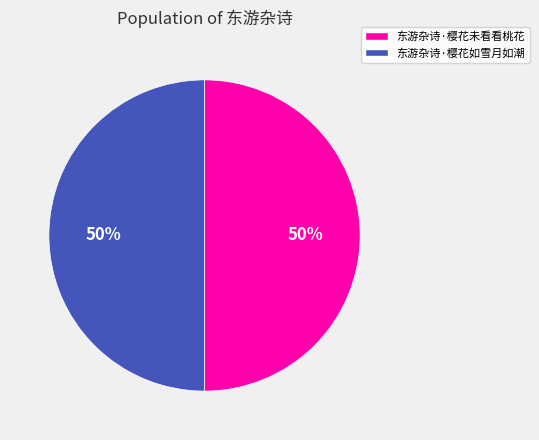

Is the sum of 东游杂诗·樱花未看看桃花 and 东游杂诗·樱花如雪月如潮 greater than half?

Yes